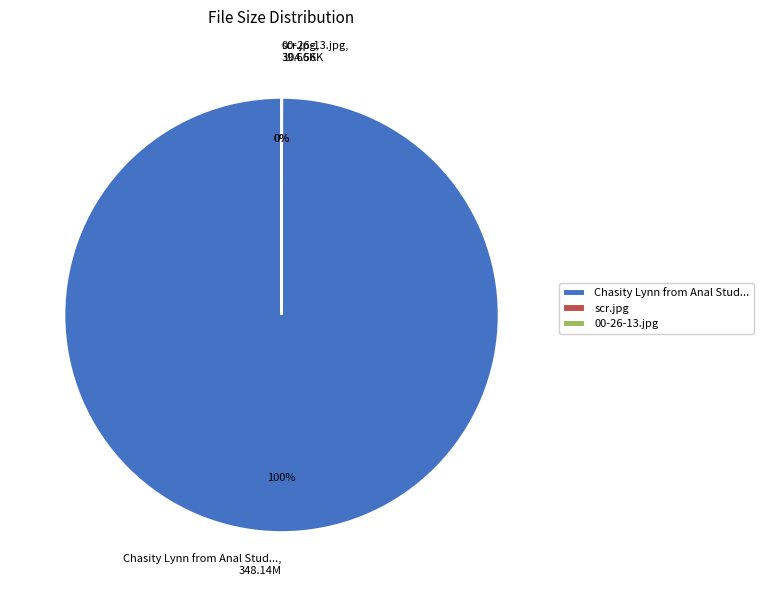

Does any single category account for the majority?

Yes